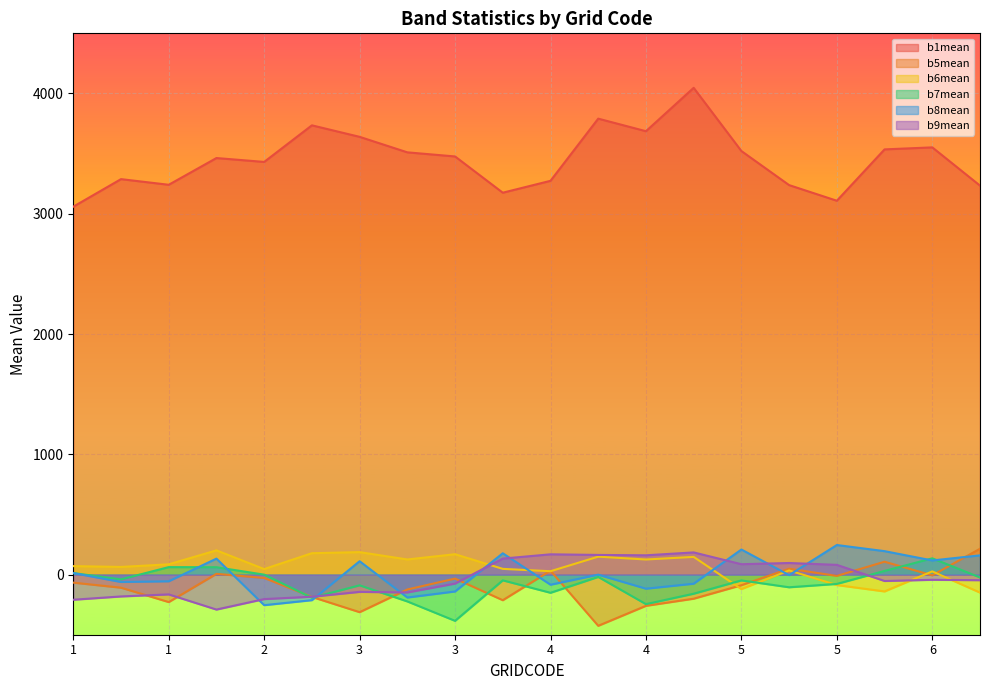

True or false: b8mean and b6mean intersect in this chart.

True